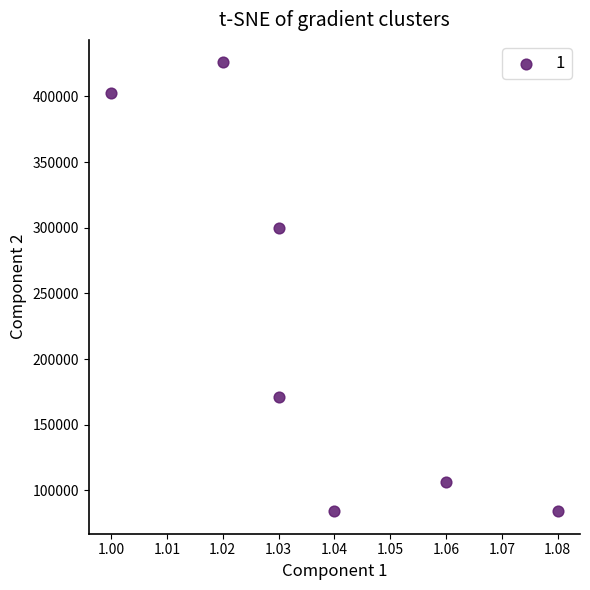

What is the range of Y values (max minus min)?

342000